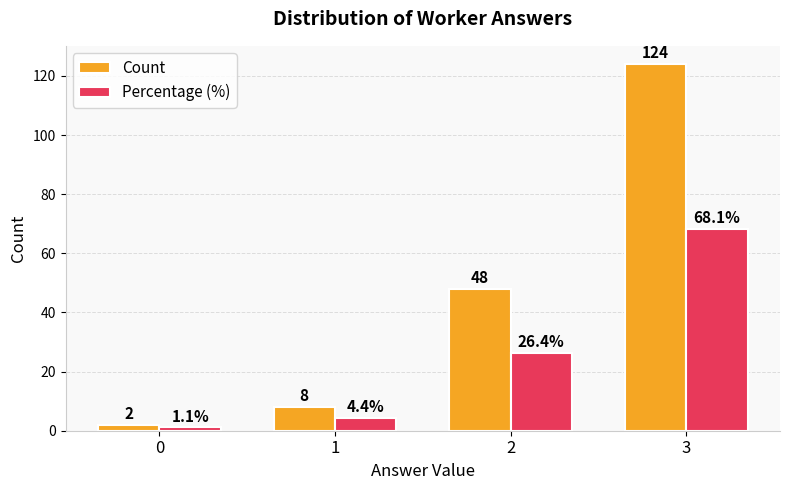

Are the bars grouped side by side (vs. stacked)?

Yes